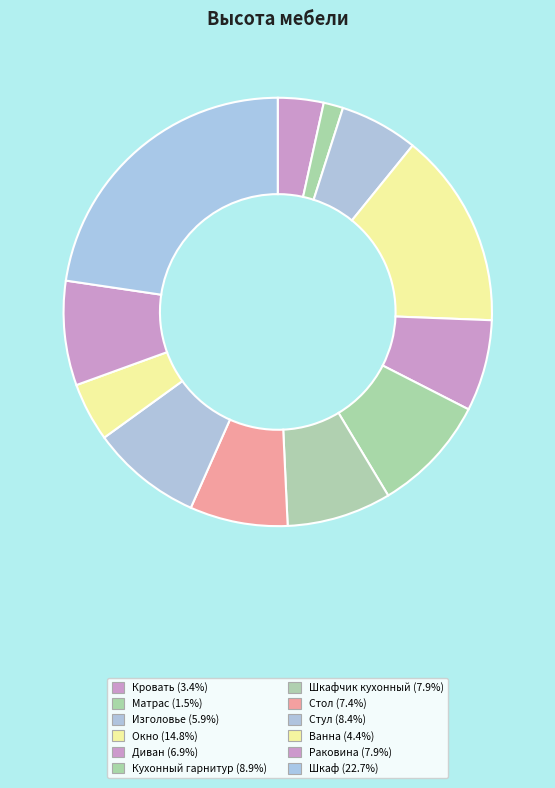

How many slices are in this pie chart?

12